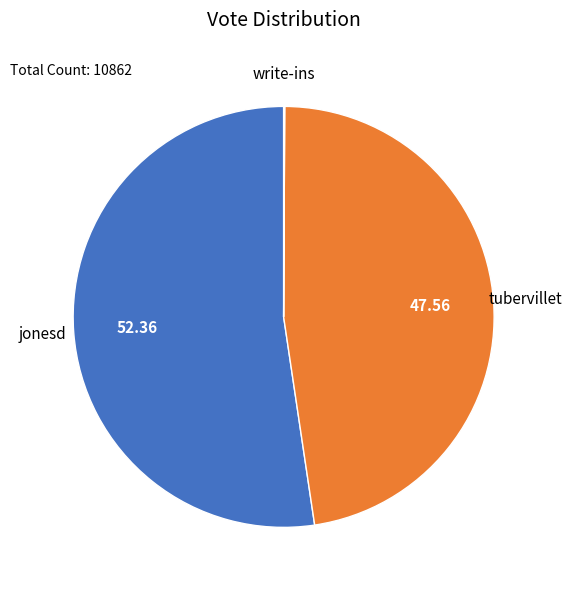

Does any single category account for the majority?

Yes